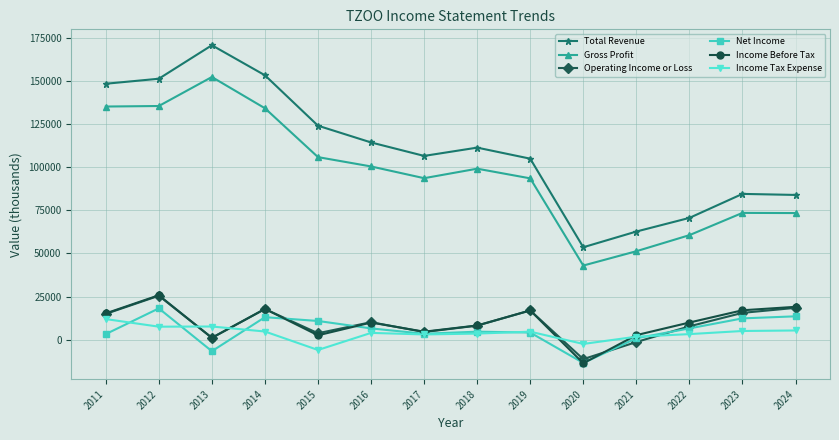

What is the highest value of the Gross Profit series?

152200